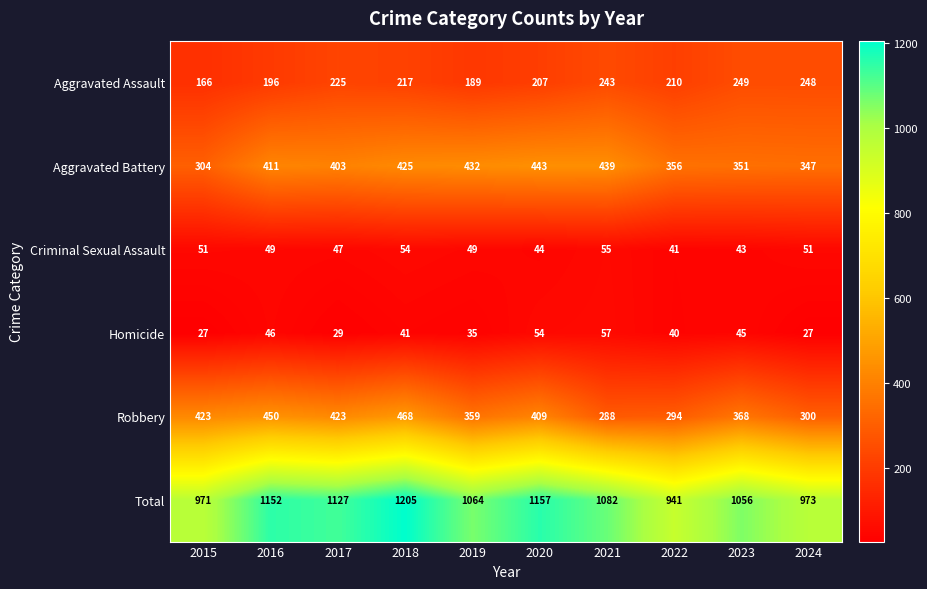

Which series has the largest total across all categories?

Total